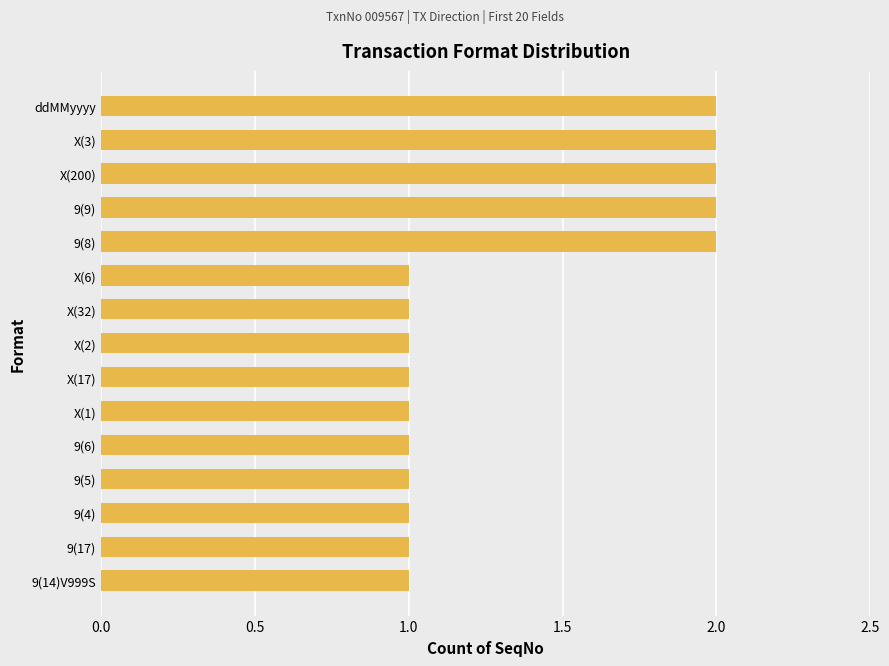

Are the bars horizontal?

Yes